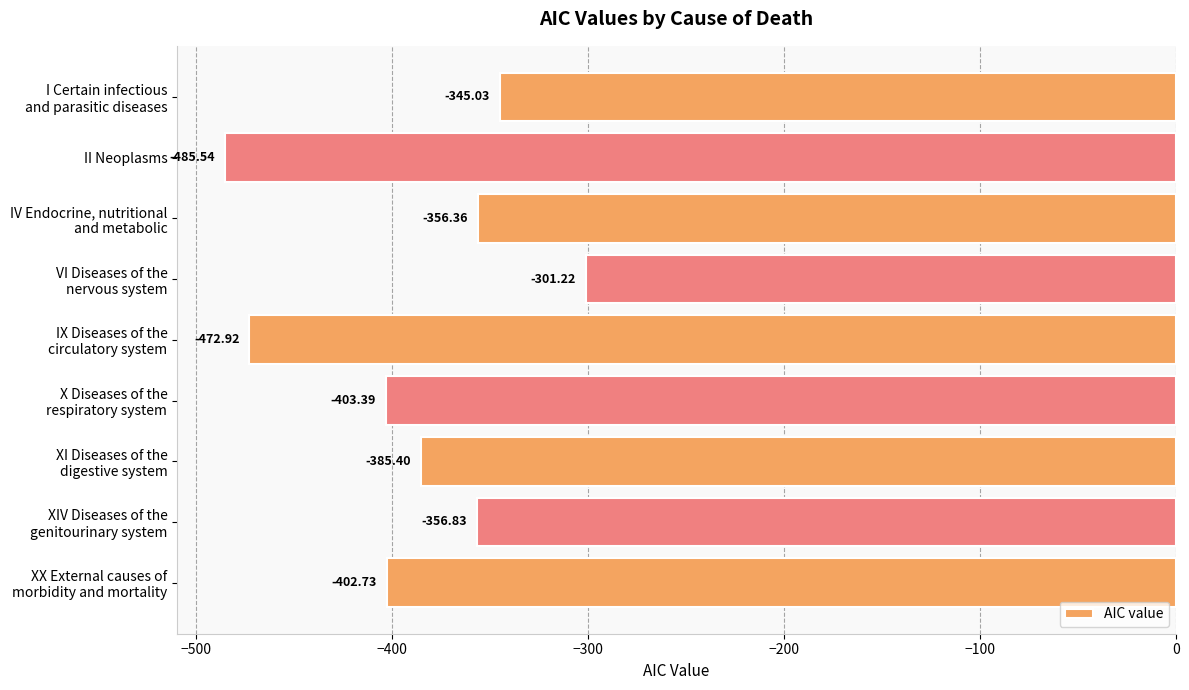

What is the difference between the maximum and minimum values?

184.3